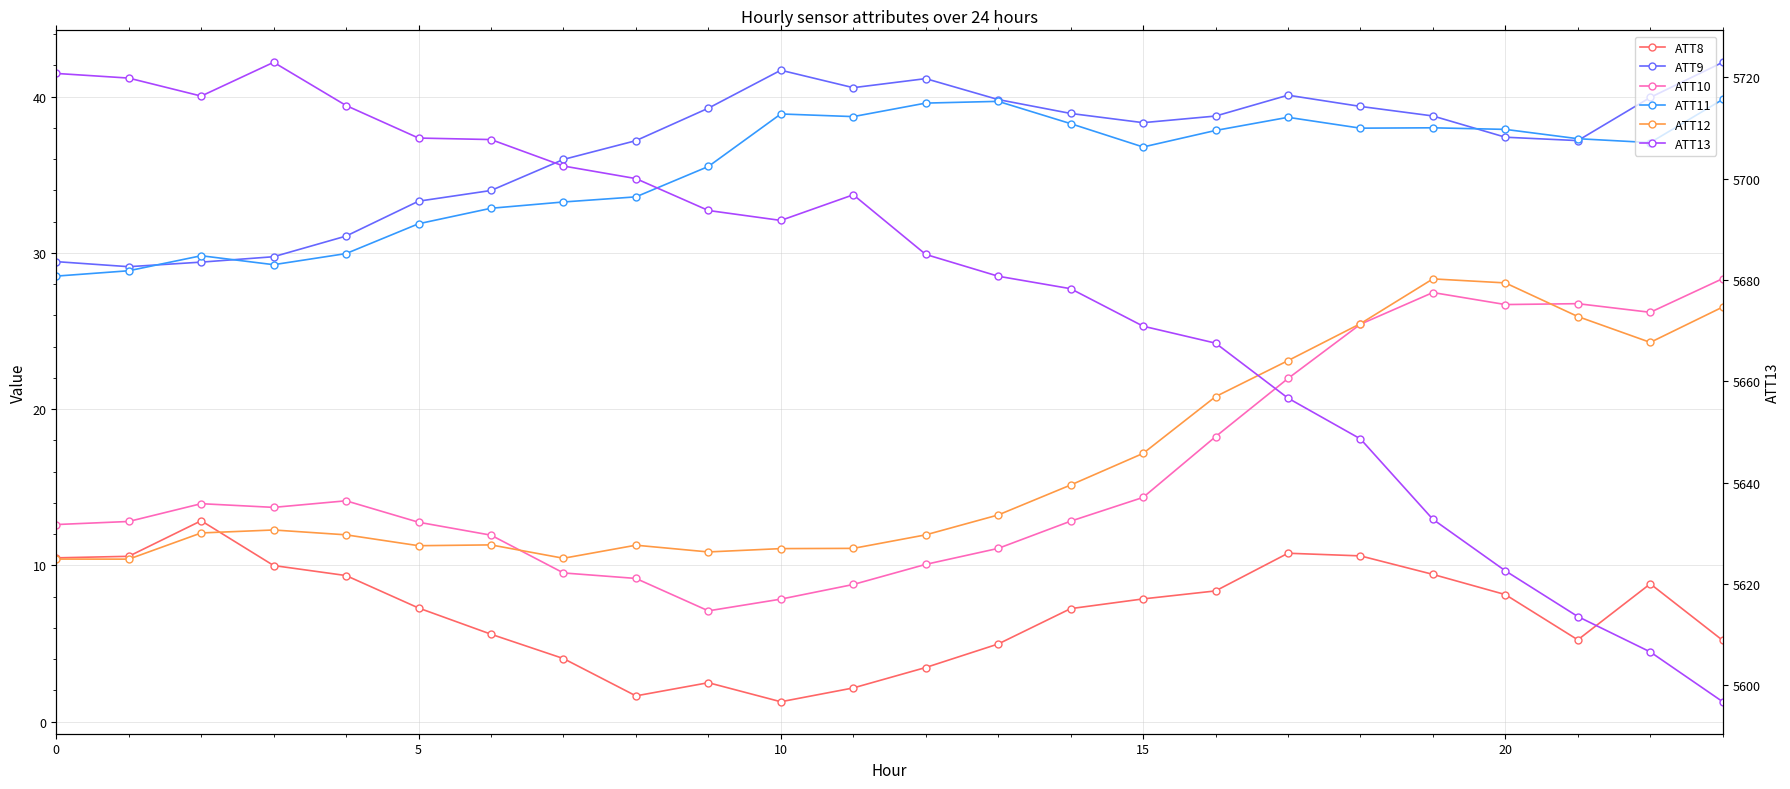

Reading right to left, list all the values displayed in this chart.

ATT8: 5.2	8.8	5.2	8.1	9.4	10.6	10.8	8.4	7.9	7.2	5.0	3.5	2.2	1.3	2.5	1.7	4.0	5.6	7.3	9.4	10.0	12.9	10.6	10.5
ATT9: 42.2	40.0	37.2	37.4	38.8	39.4	40.1	38.8	38.3	38.9	39.8	41.2	40.6	41.7	39.3	37.2	36.0	34.0	33.3	31.1	29.8	29.4	29.1	29.4
ATT10: 28.4	26.2	26.8	26.7	27.5	25.4	22.0	18.2	14.4	12.8	11.1	10.1	8.8	7.8	7.1	9.2	9.5	11.9	12.8	14.1	13.7	14.0	12.8	12.6
ATT11: 39.8	37.1	37.3	37.9	38.0	38.0	38.7	37.8	36.8	38.3	39.7	39.6	38.7	38.9	35.5	33.6	33.3	32.9	31.9	30.0	29.3	29.8	28.9	28.5
ATT12: 26.5	24.3	25.9	28.1	28.3	25.5	23.1	20.8	17.2	15.1	13.2	12.0	11.1	11.1	10.9	11.3	10.5	11.3	11.3	12.0	12.3	12.1	10.4	10.4
ATT13: 5596.8	5606.6	5613.6	5622.6	5632.8	5648.6	5656.7	5667.5	5670.9	5678.3	5680.7	5685.0	5696.8	5691.8	5693.7	5700.0	5702.5	5707.7	5708.0	5714.4	5723.0	5716.3	5719.8	5720.8